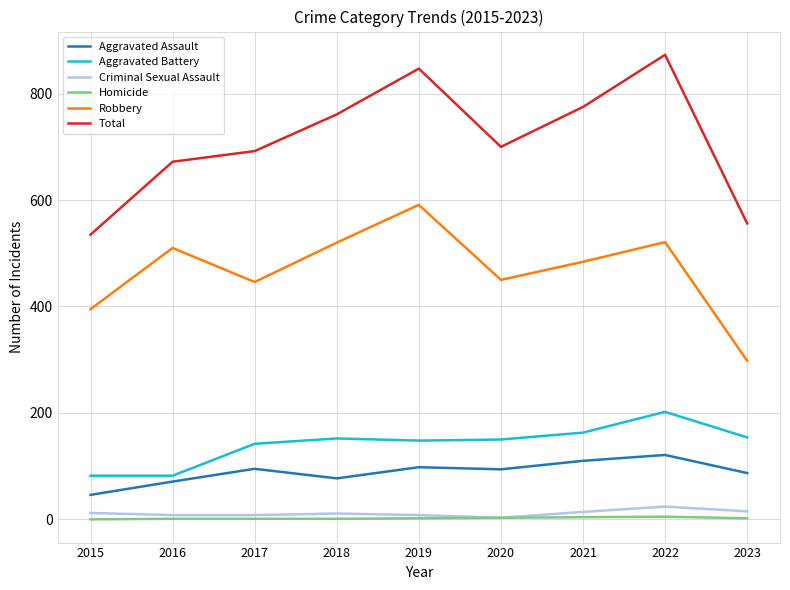

True or false: Robbery and Aggravated Battery intersect in this chart.

False